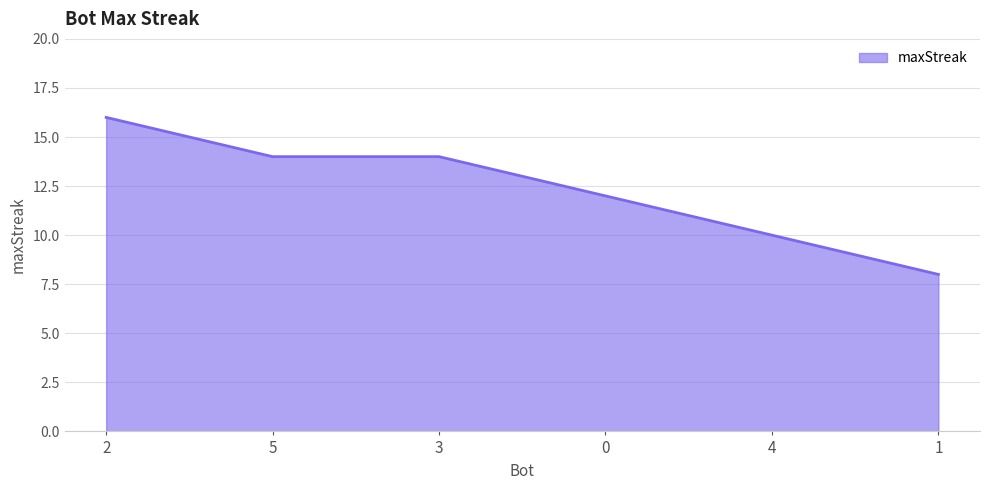

What is the average value?

12